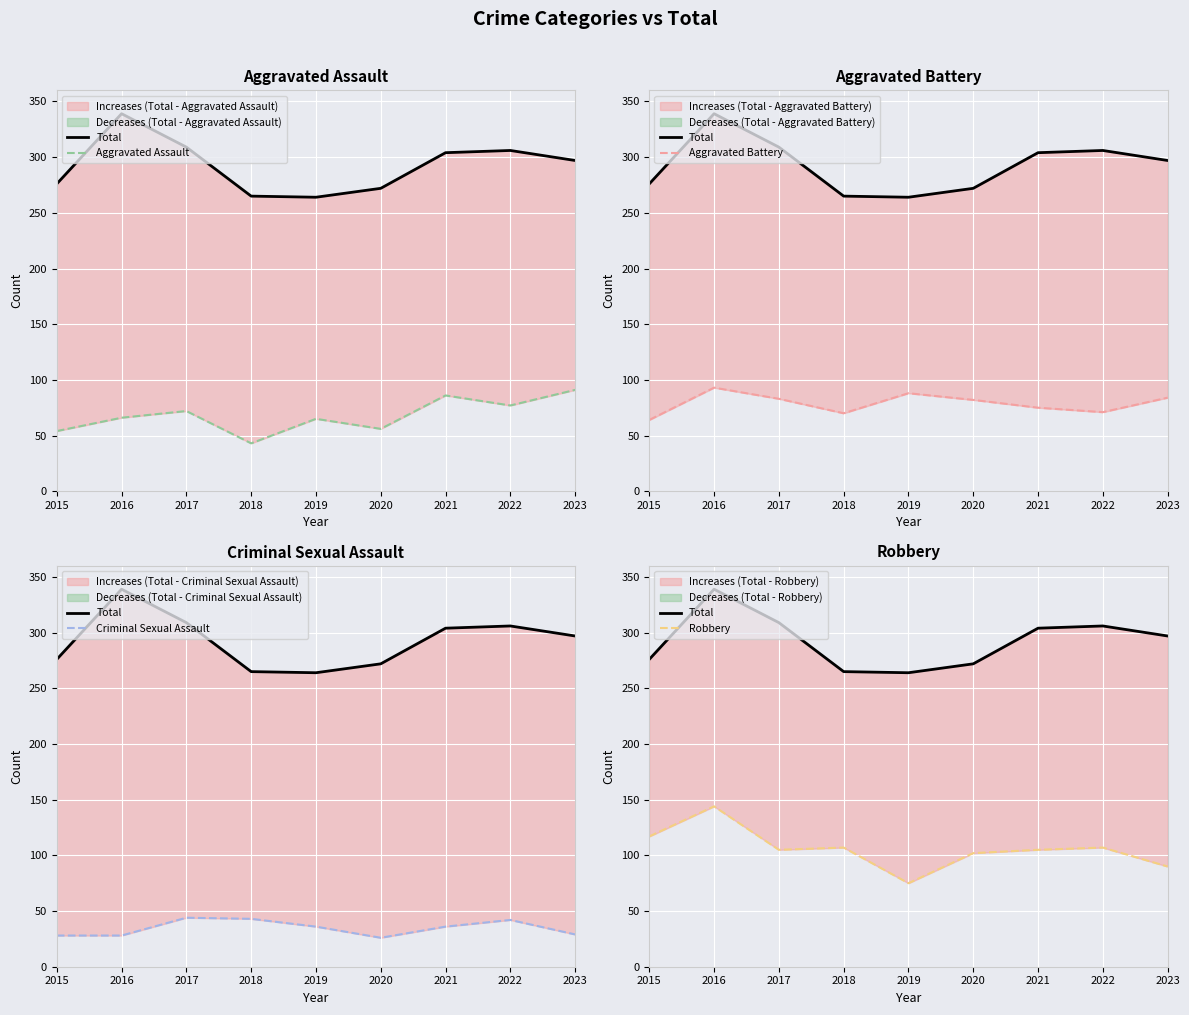

Reading right to left, list all the values displayed in this chart.

Total: 297	306	304	272	264	265	309	339	276
Aggravated Assault: 91	77	86	56	65	43	72	66	54
Aggravated Battery: 84	71	75	82	88	70	83	93	64
Criminal Sexual Assault: 29	42	36	26	36	43	44	28	28
Robbery: 90	107	105	102	75	107	105	144	117